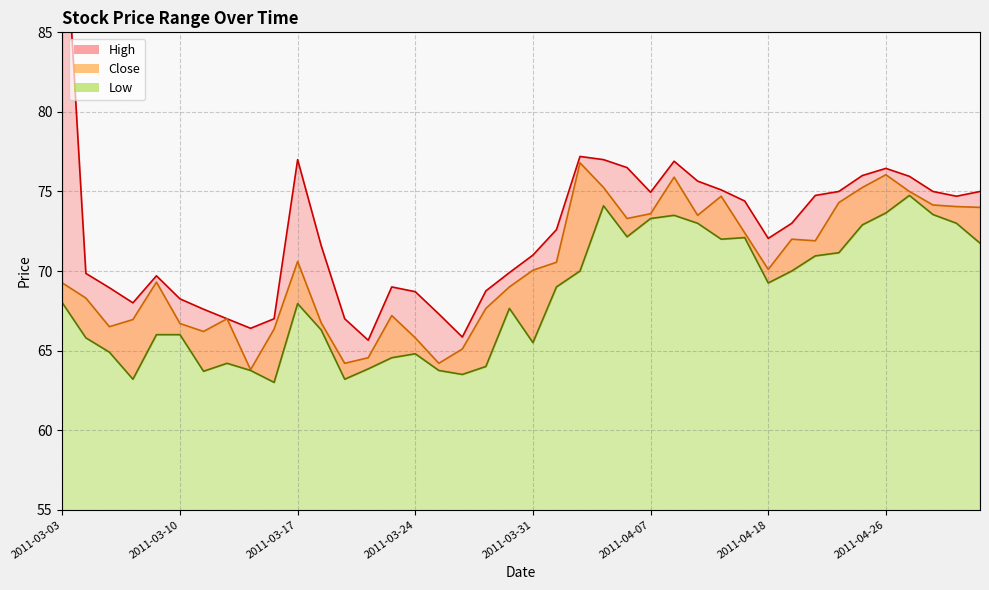

At which category is the sum across all series the highest?

2011-03-03